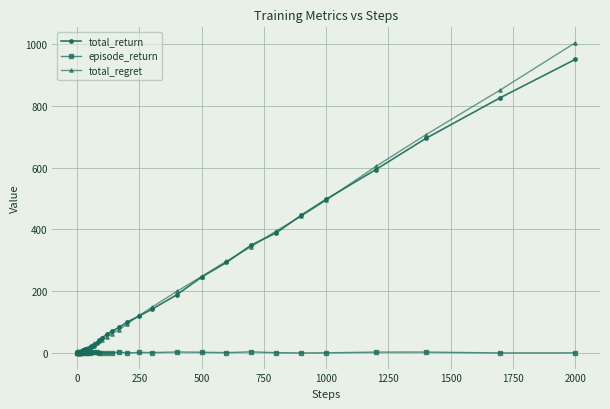

Which series has the largest range (max minus min)?

total_regret